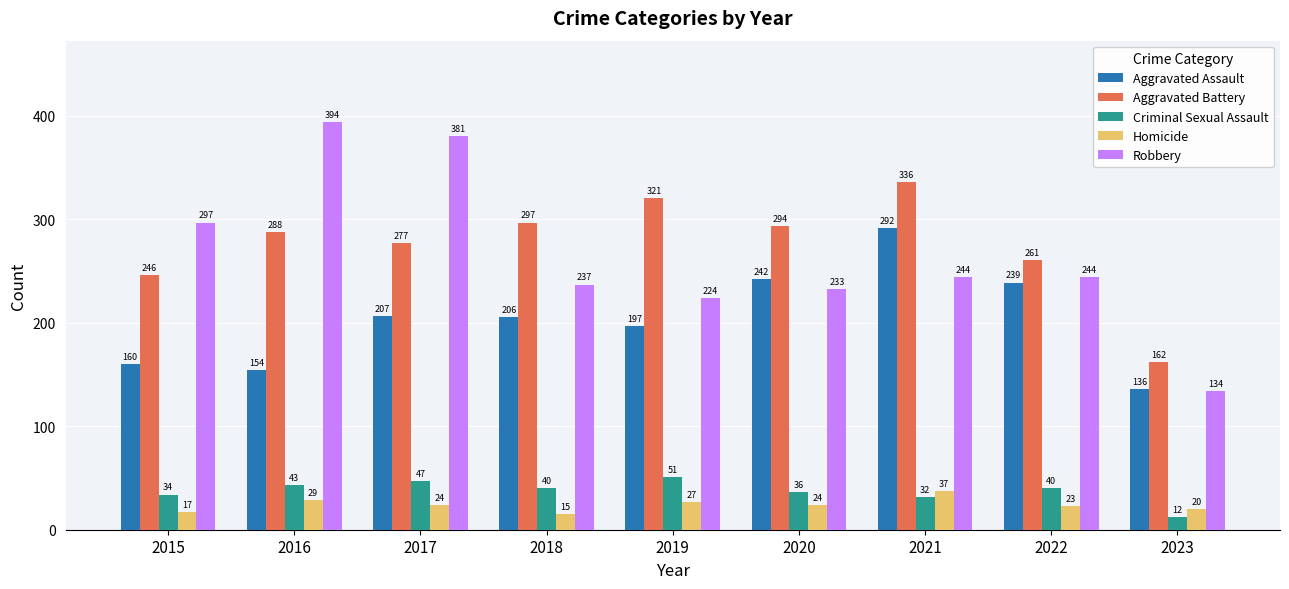

Which category has the lowest value in the Aggravated Assault series?

2023